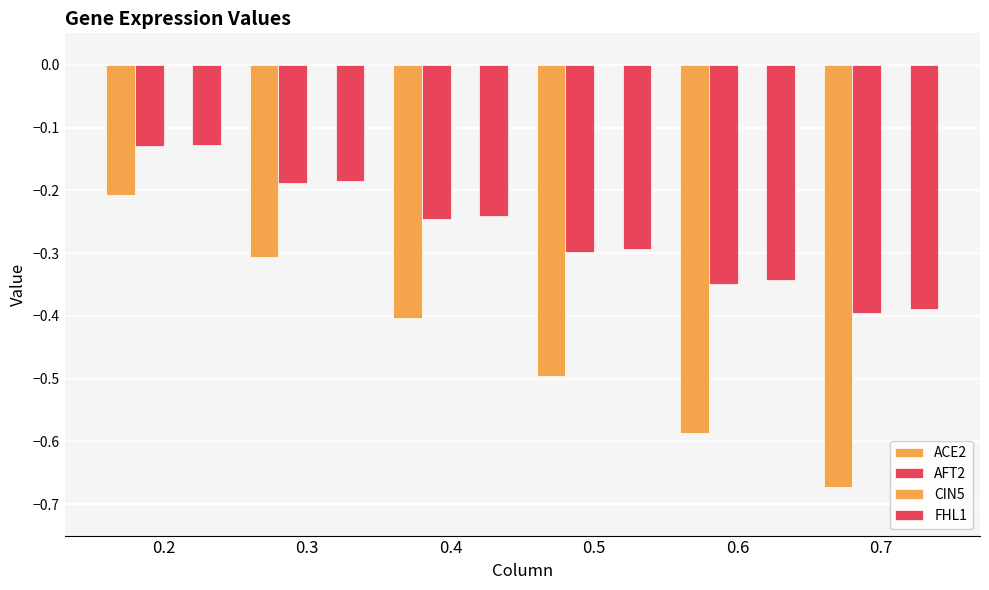

How many data points does each series have?

6